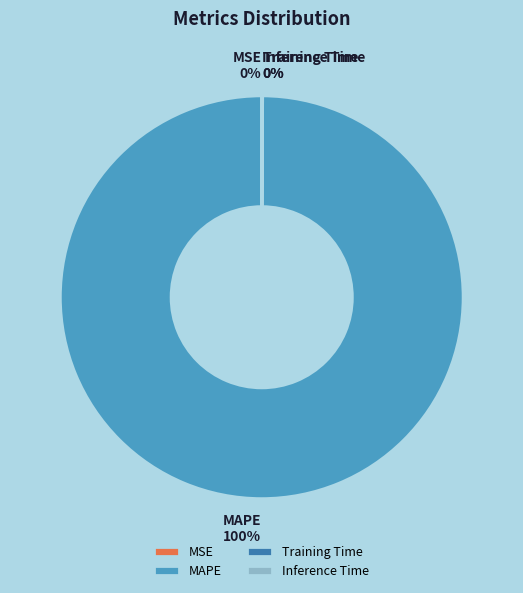

Is it true that MAPE is 100% of the pie?

True